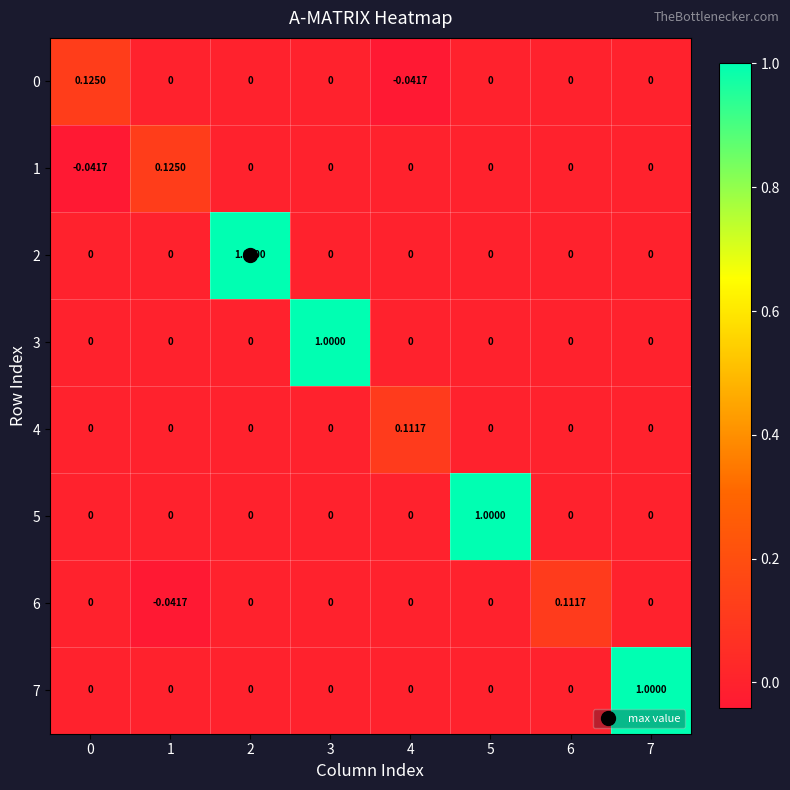

What is the maximum value shown in the chart?

1.0